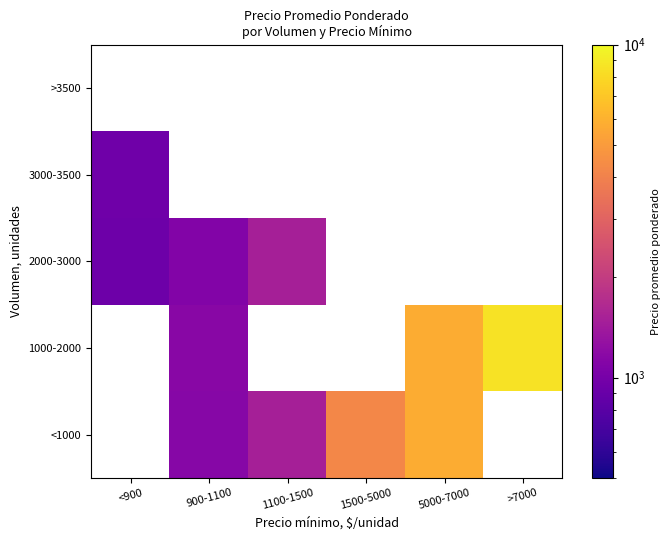

Between 900-1100 and >7000, which is larger?

>7000